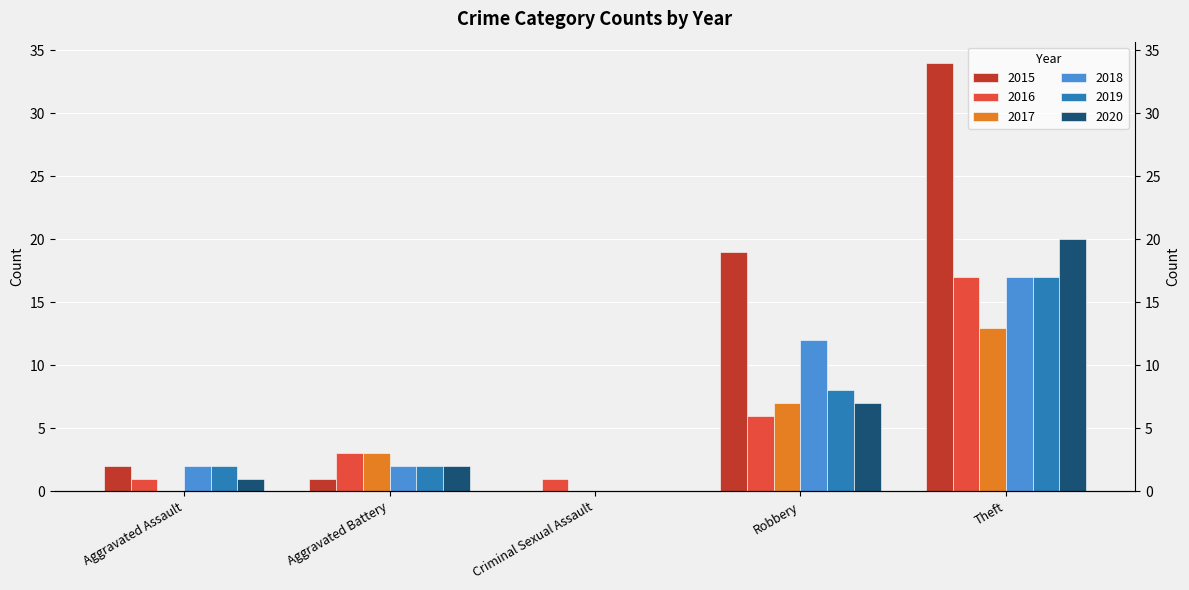

How many bars are there in each group?

6